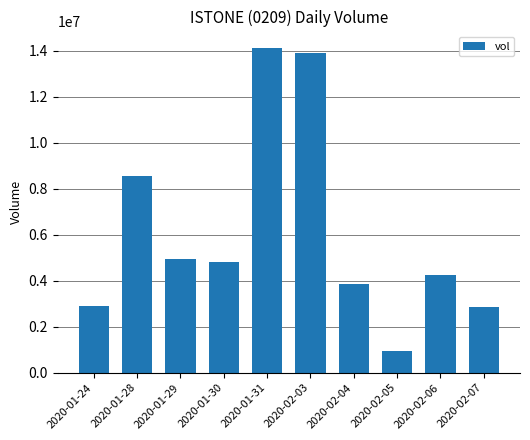

How many data points does each series have?

10